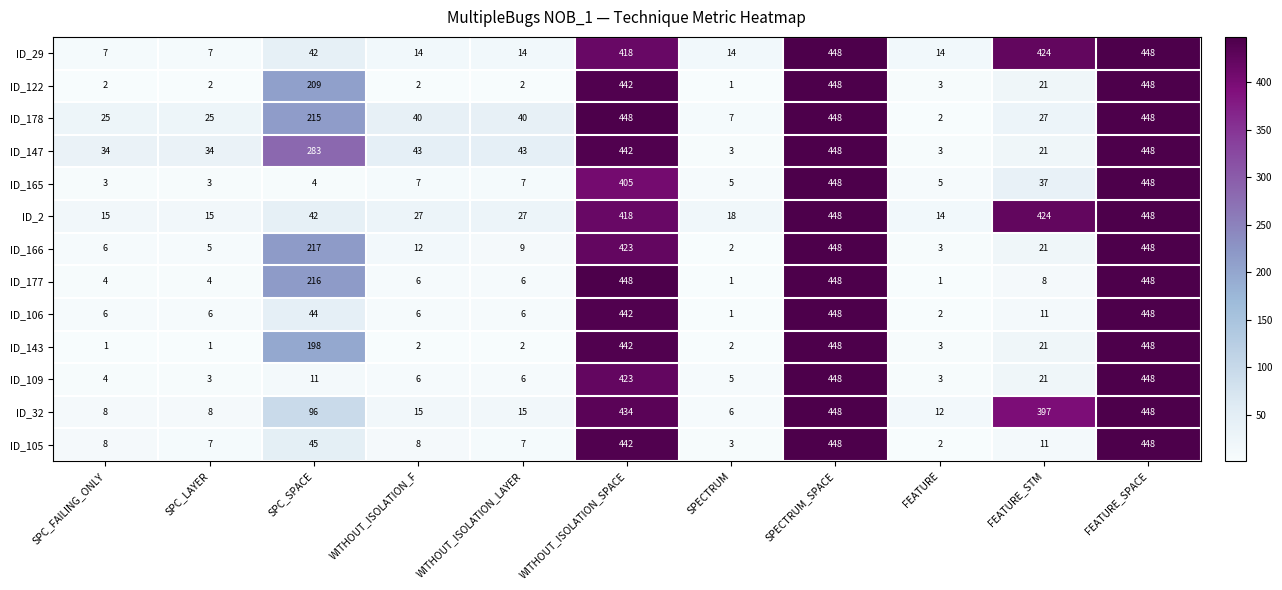

What is the average value of the ID_177 series?

145